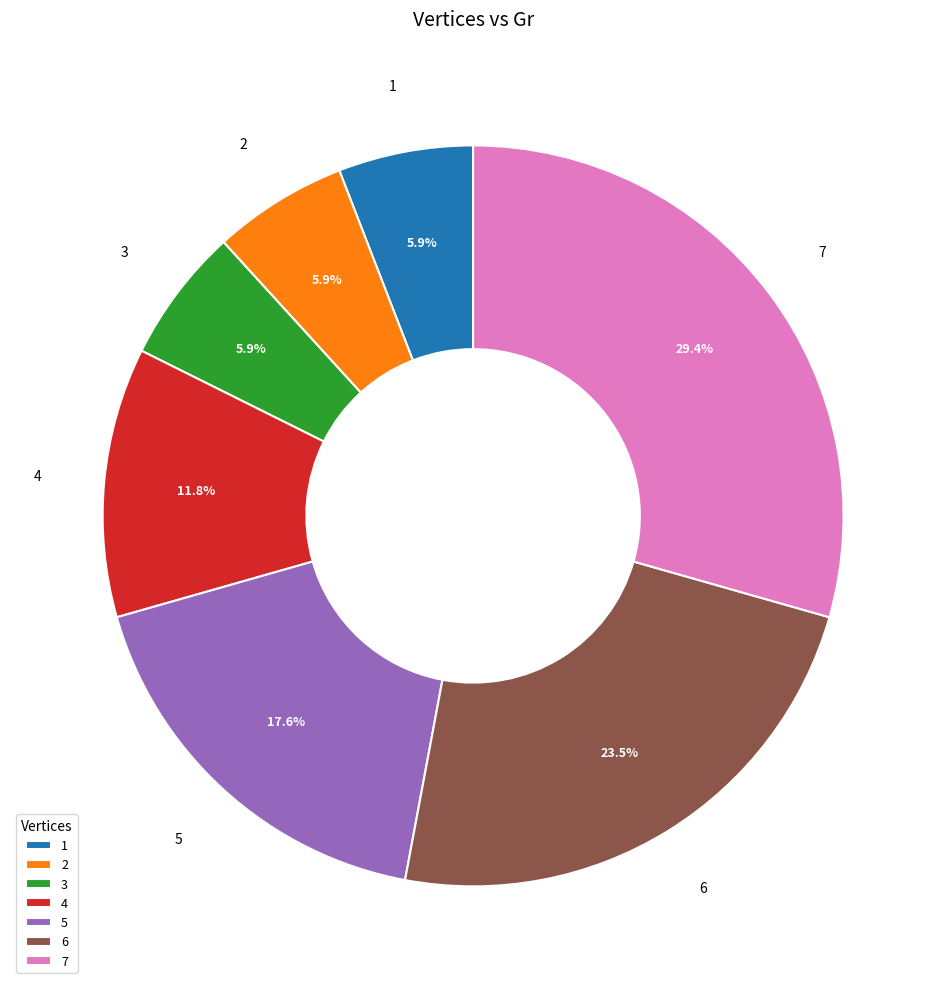

Does any single category account for the majority?

No